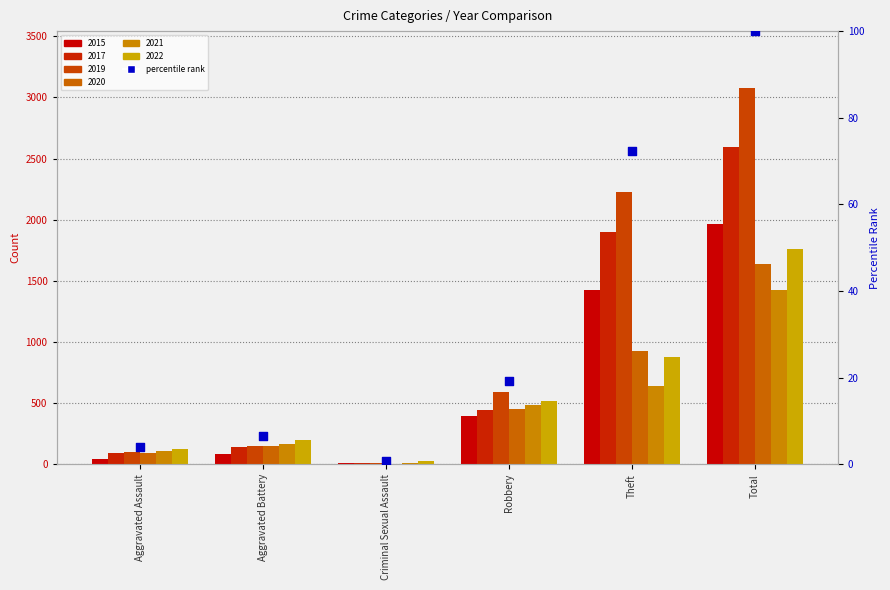

Approximately how many times larger is the value at Total compared to Robbery?

5.2